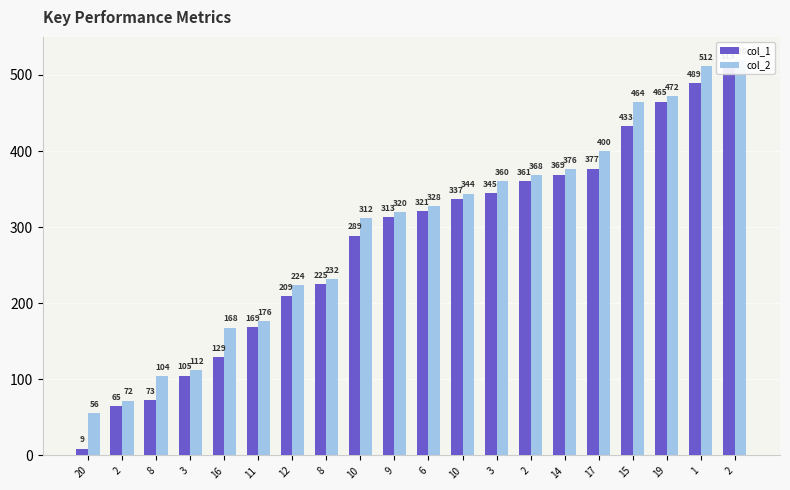

Which series changed the most between 8 and 3?

col_1